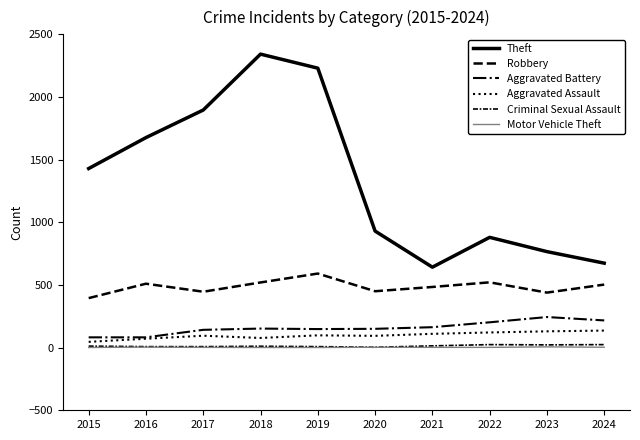

At which category is the sum across all series the highest?

2018